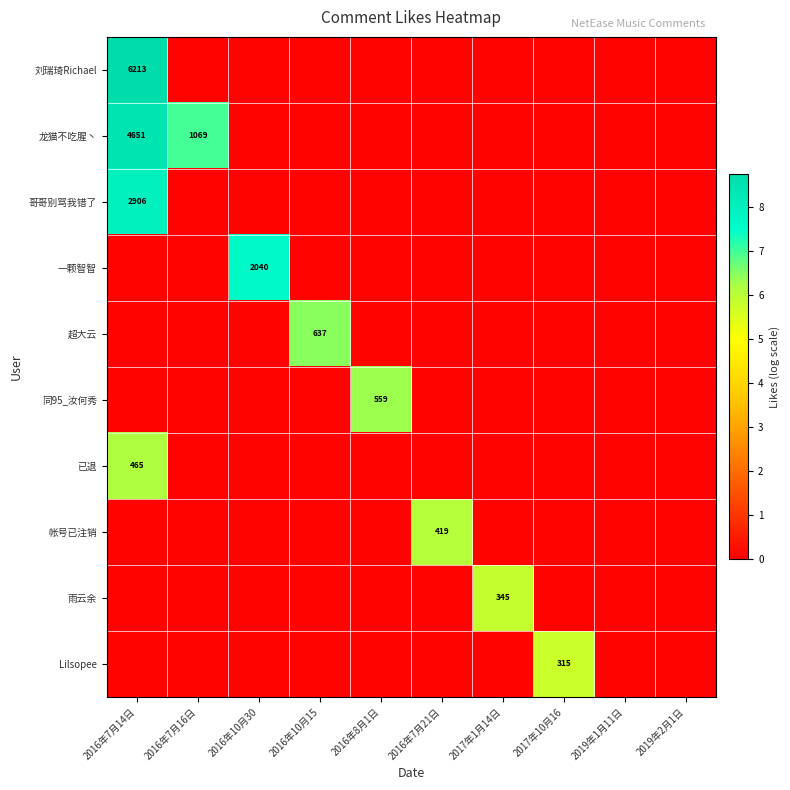

Rank the categories by 超大云 value from lowest to highest.

2016年7月14日, 2016年7月16日, 2016年10月30, 2016年8月1日, 2016年7月21日, 2017年1月14日, 2017年10月16, 2019年1月11日, 2019年2月1日, 2016年10月15